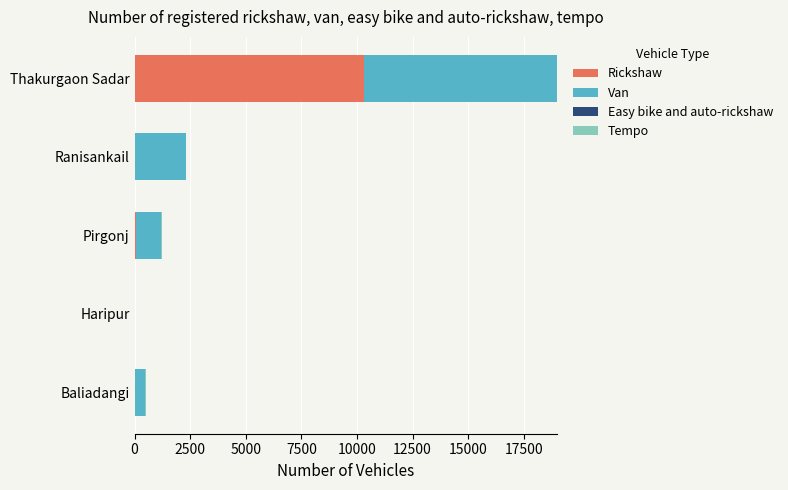

At which category is the sum across all series the highest?

Thakurgaon Sadar